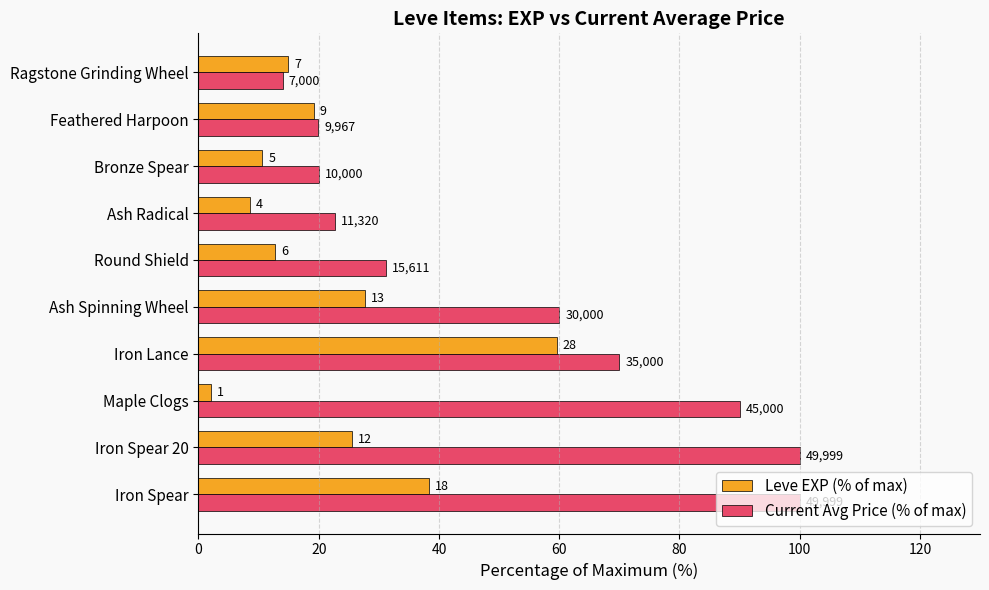

What are all the series names shown in the legend?

Leve EXP (% of max), Current Avg Price (% of max)